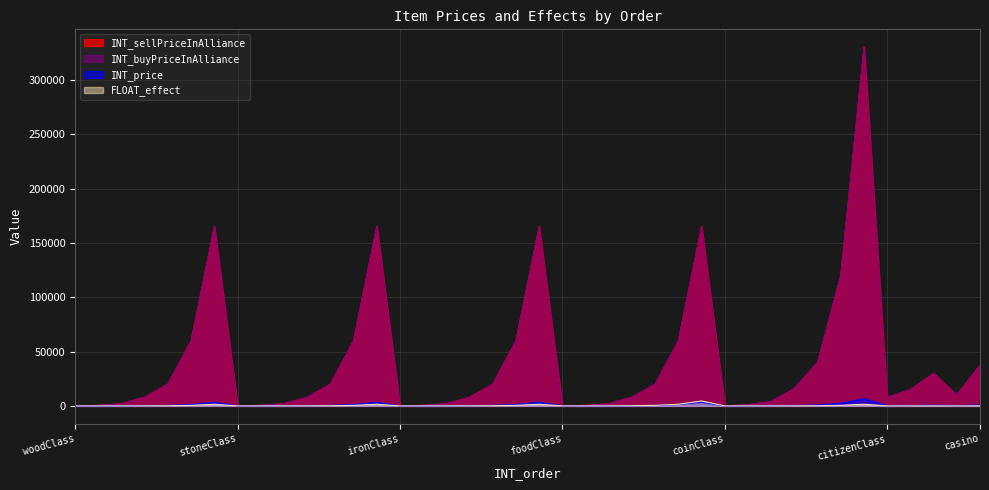

What is the average value of the INT_price series?

816.8